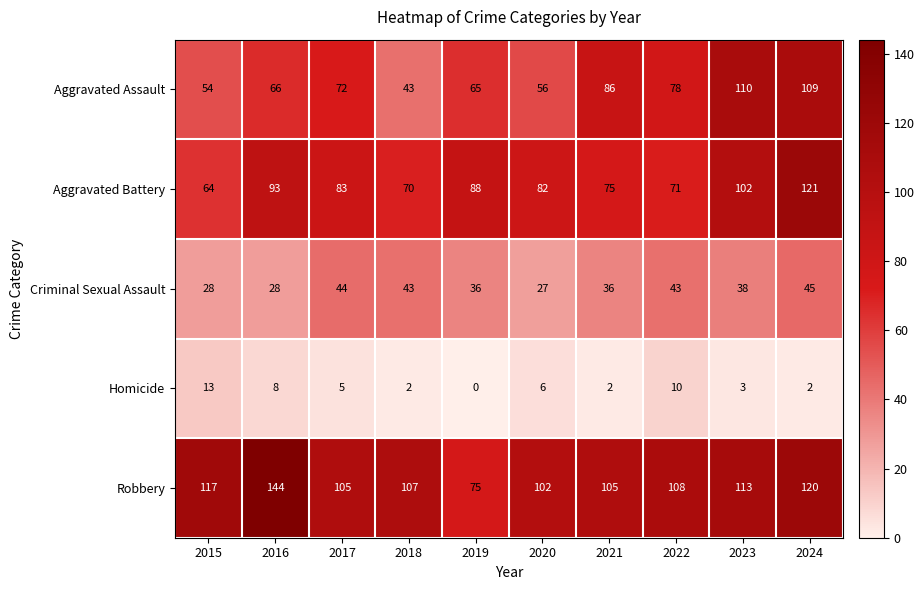

Is it true that Criminal Sexual Assault equals 37 at 2015?

False